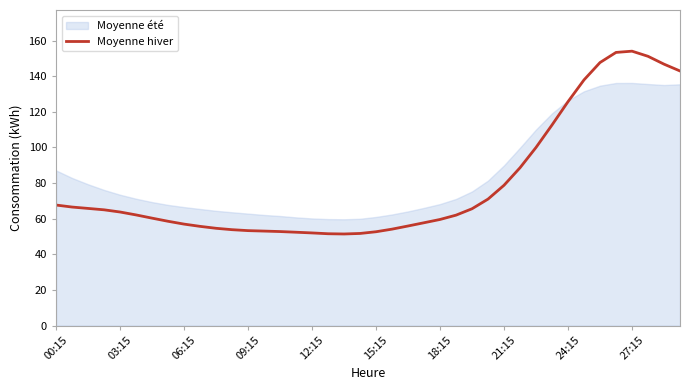

What is the highest value of the Moyenne hiver series?

154.0